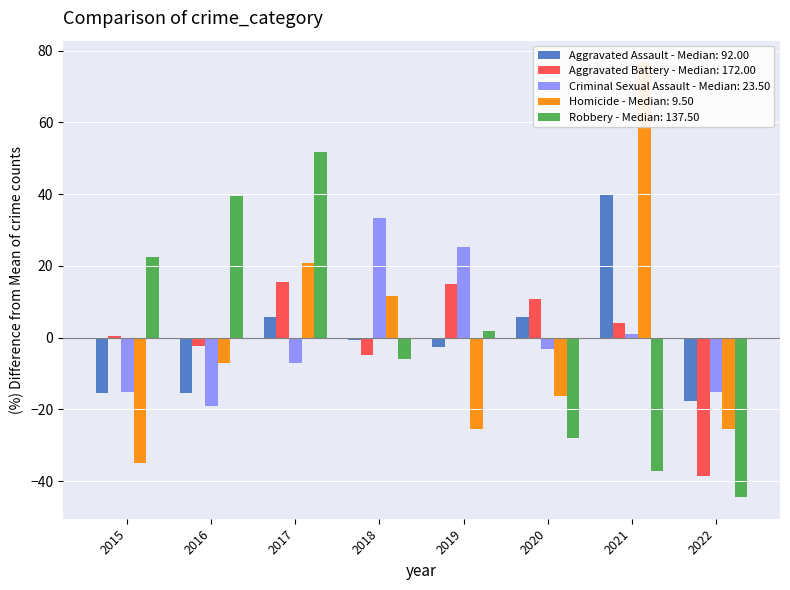

What is the difference between the Criminal Sexual Assault values at 2020 and 2016?

16.2